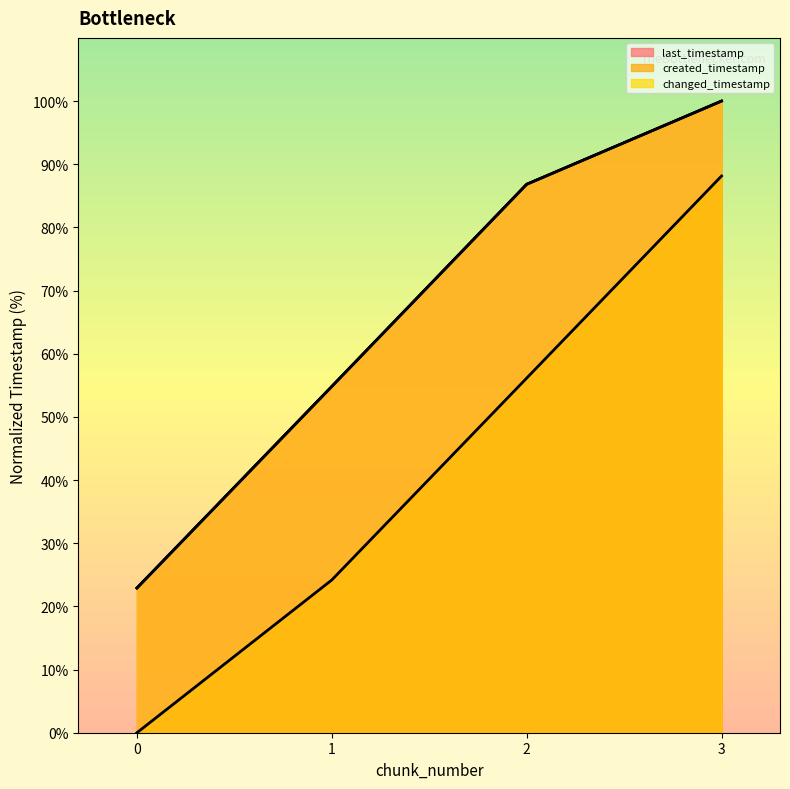

At which category is the sum across all series the highest?

3